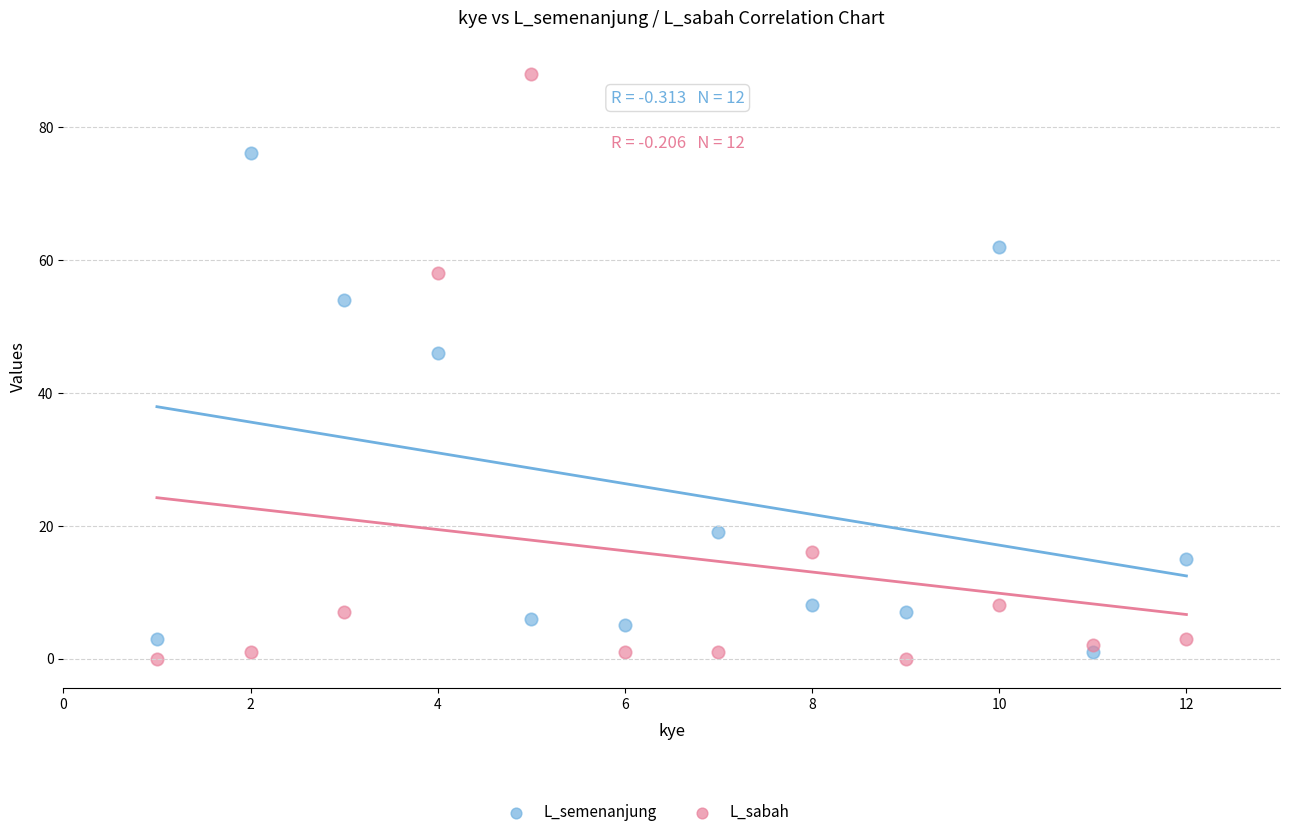

Which series has the widest spread of Y values?

L_sabah